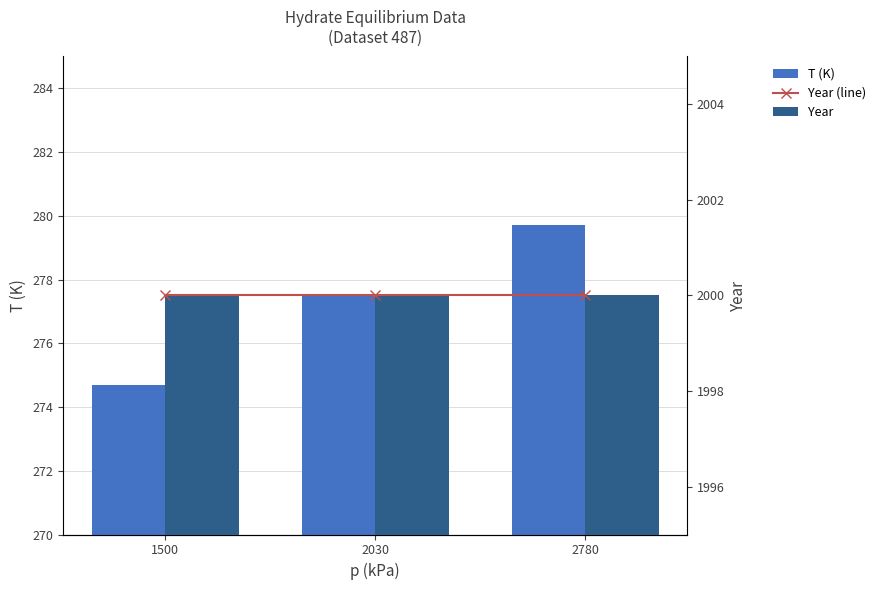

Which series changed the most between 1500 and 2030?

T (K)